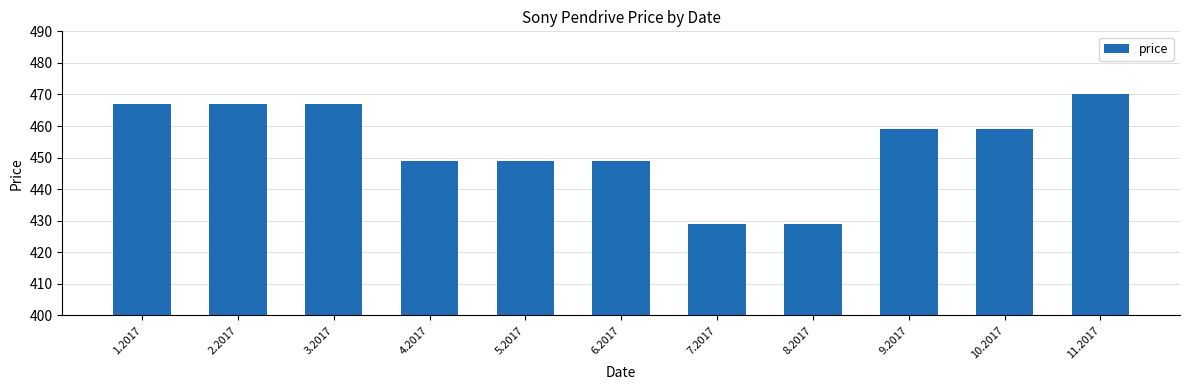

How many values are below 459?

5